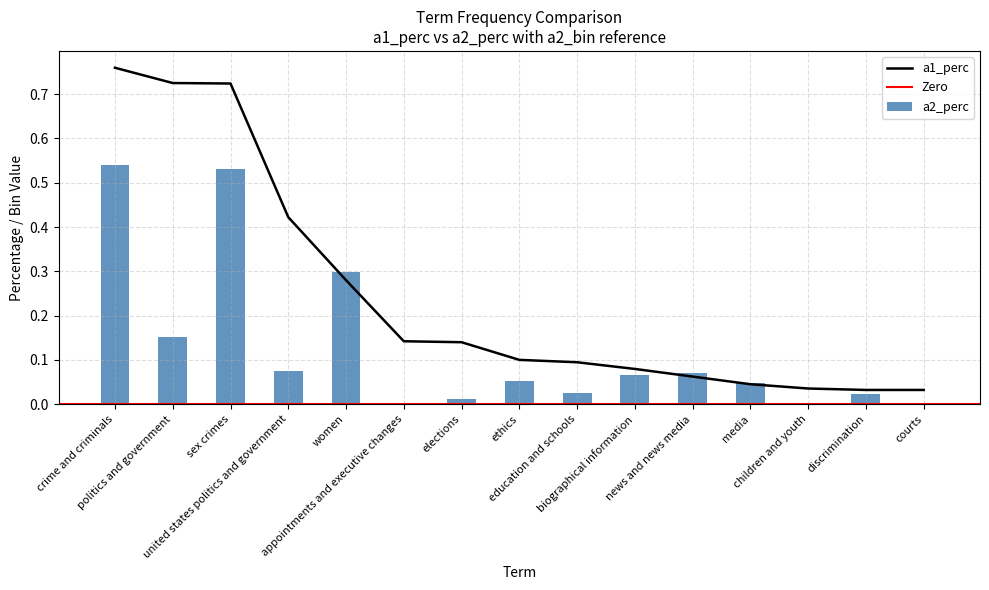

How many groups of bars are there?

15